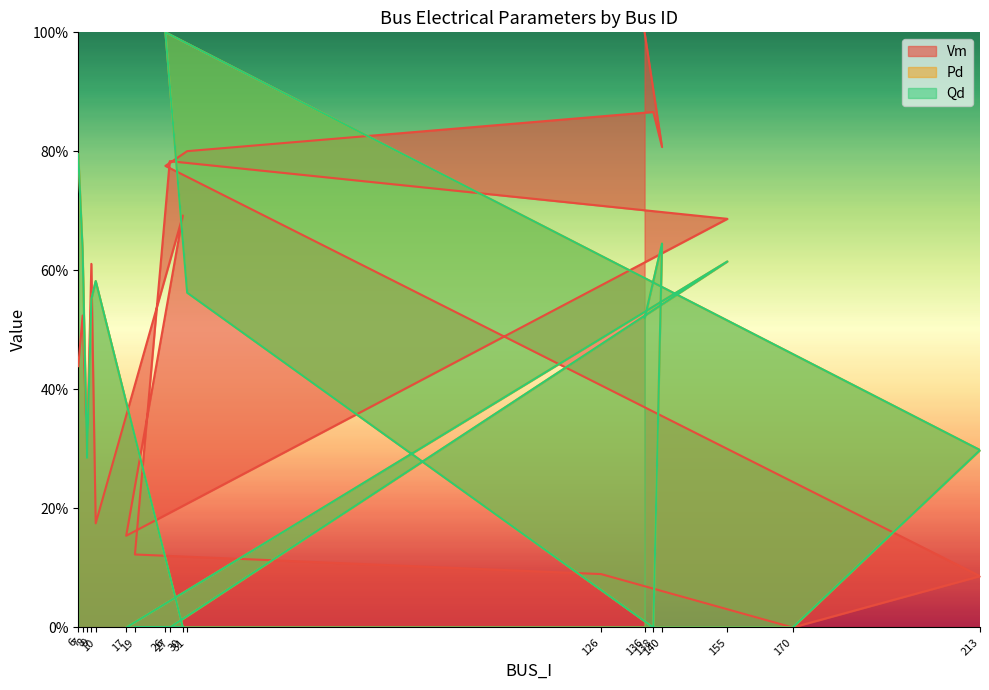

Does the chart display data point markers on the line(s)?

No